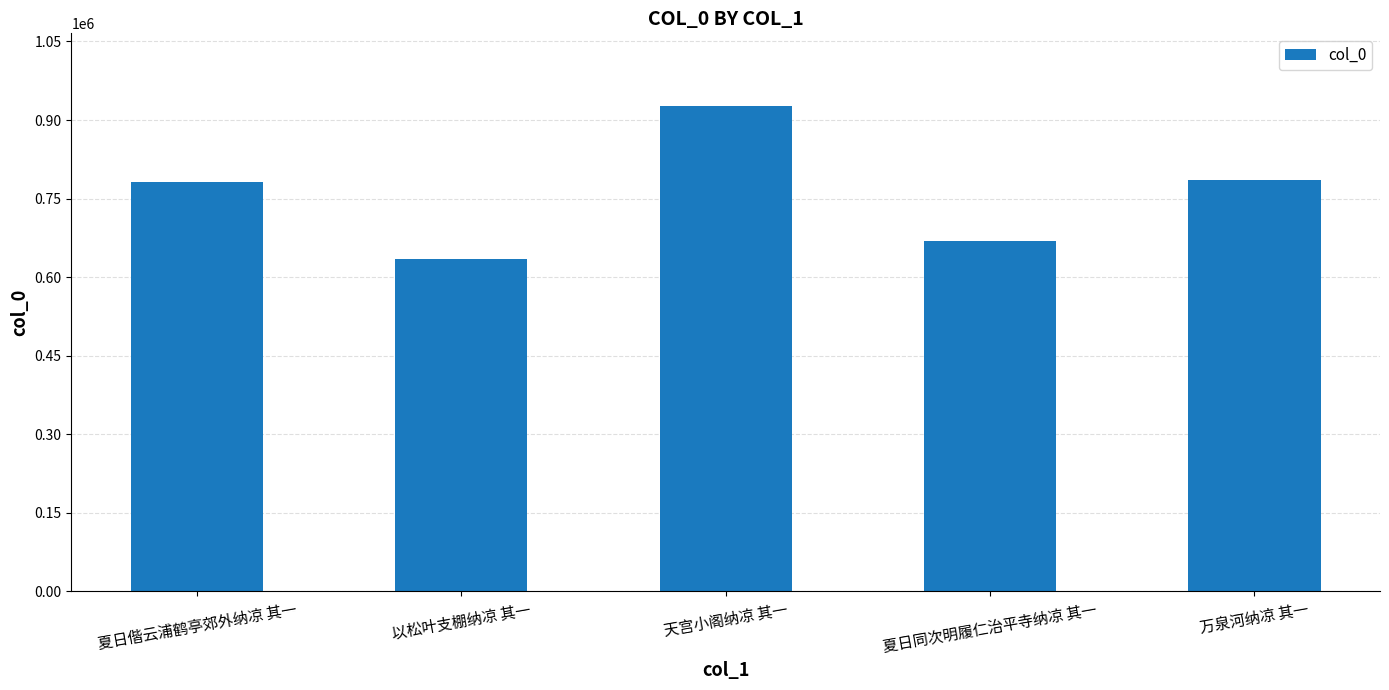

What is the label of the 1st bar from the right?

万泉河纳凉 其一